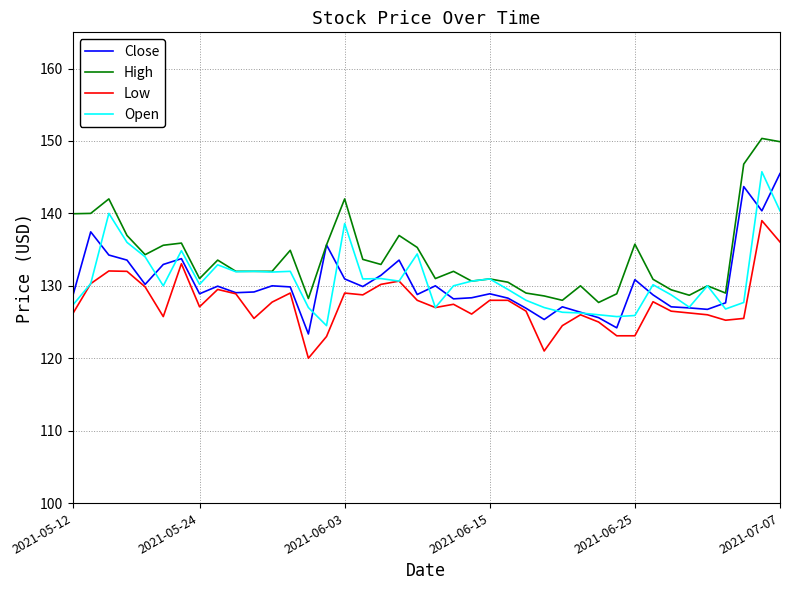

True or false: Low and High cross at least once.

False